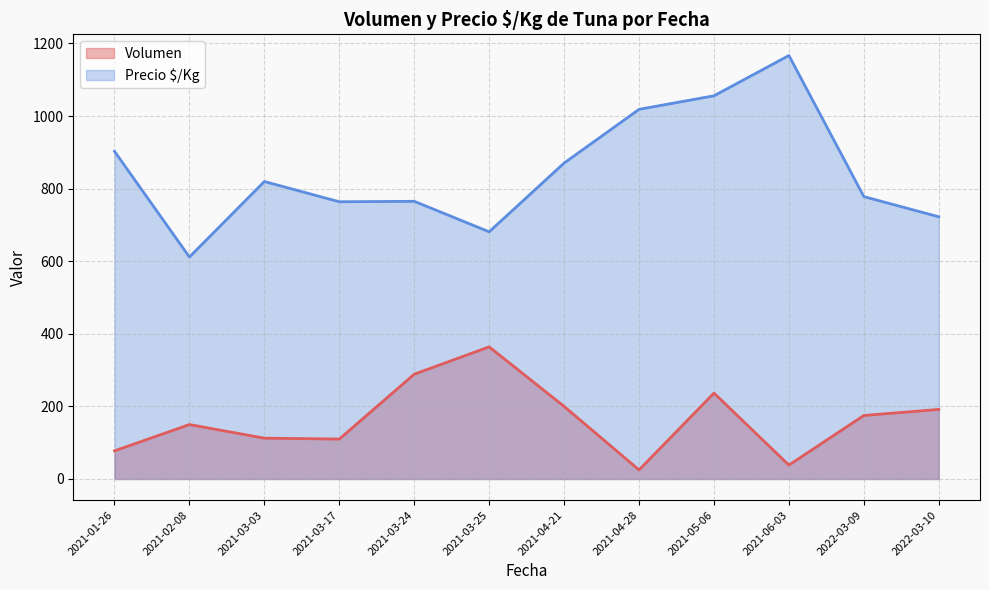

At which label does Volumen reach its minimum?

2021-04-28